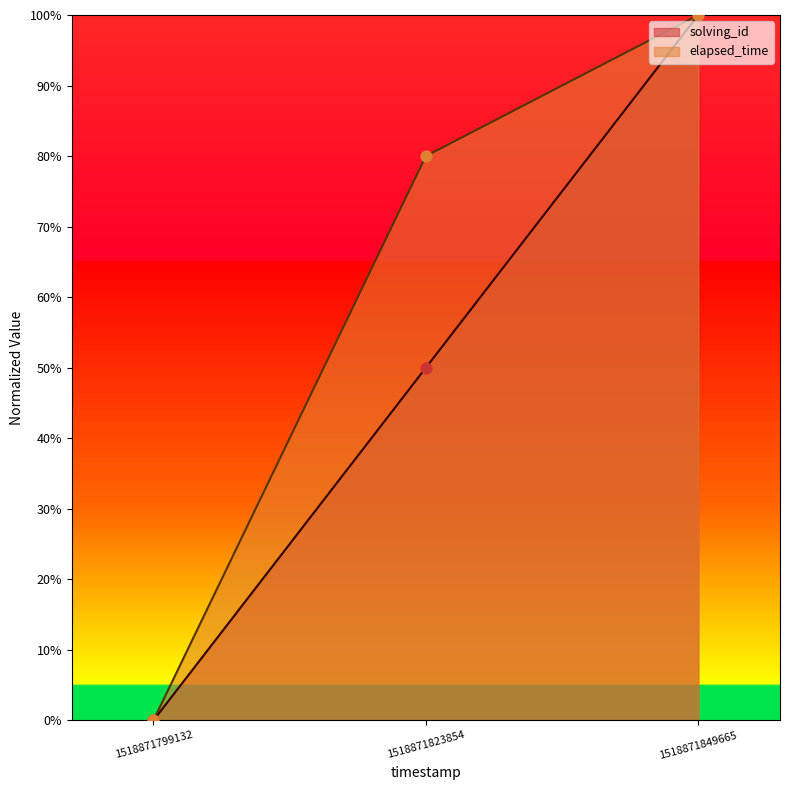

At how many categories does at least one series exceed 1?

2